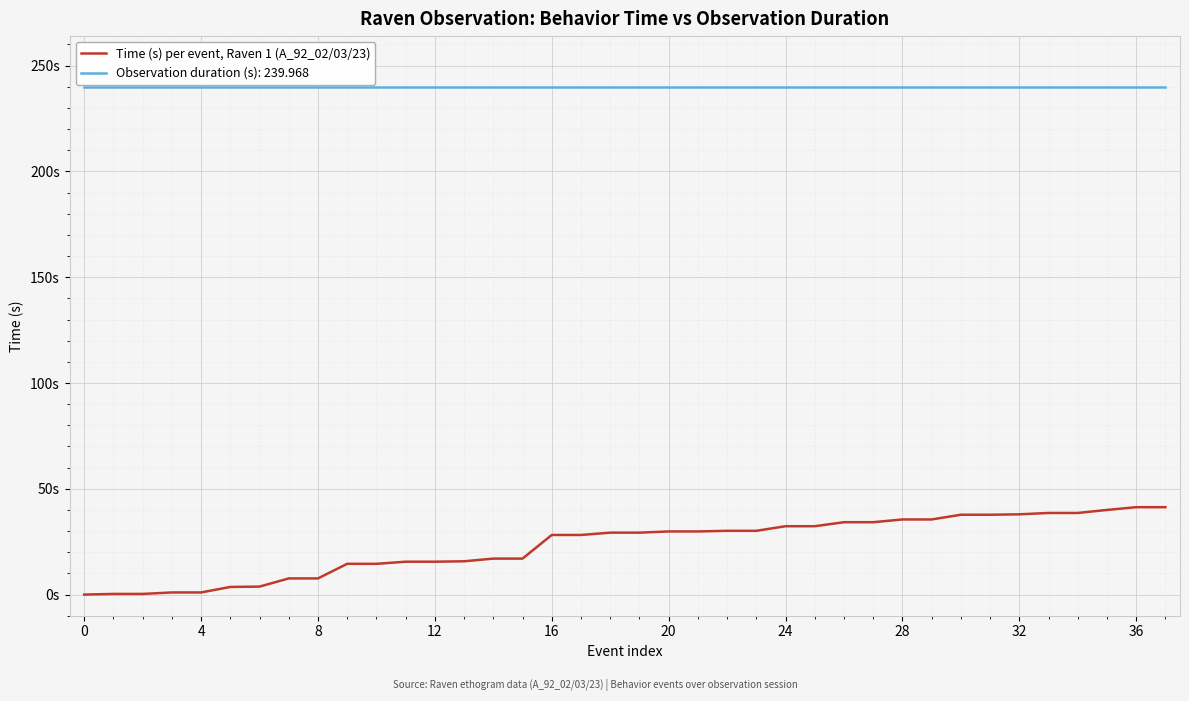

Does the chart have visible grid lines?

Yes